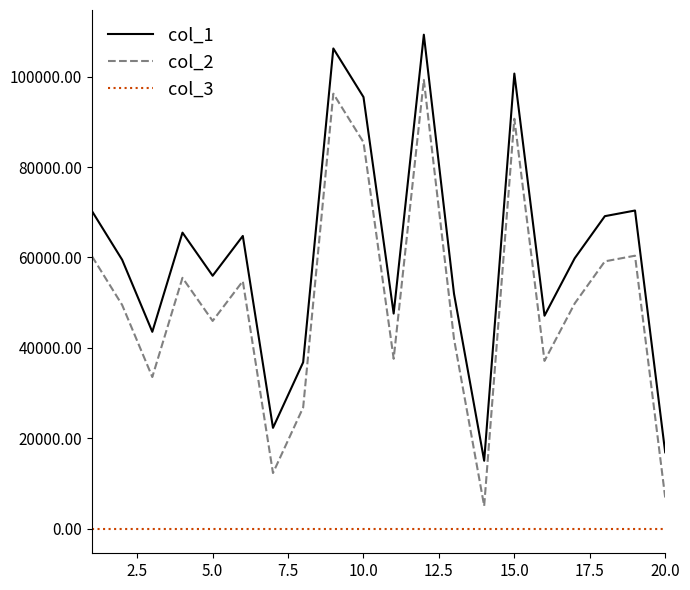

What are all the series names shown in the legend?

col_1, col_2, col_3